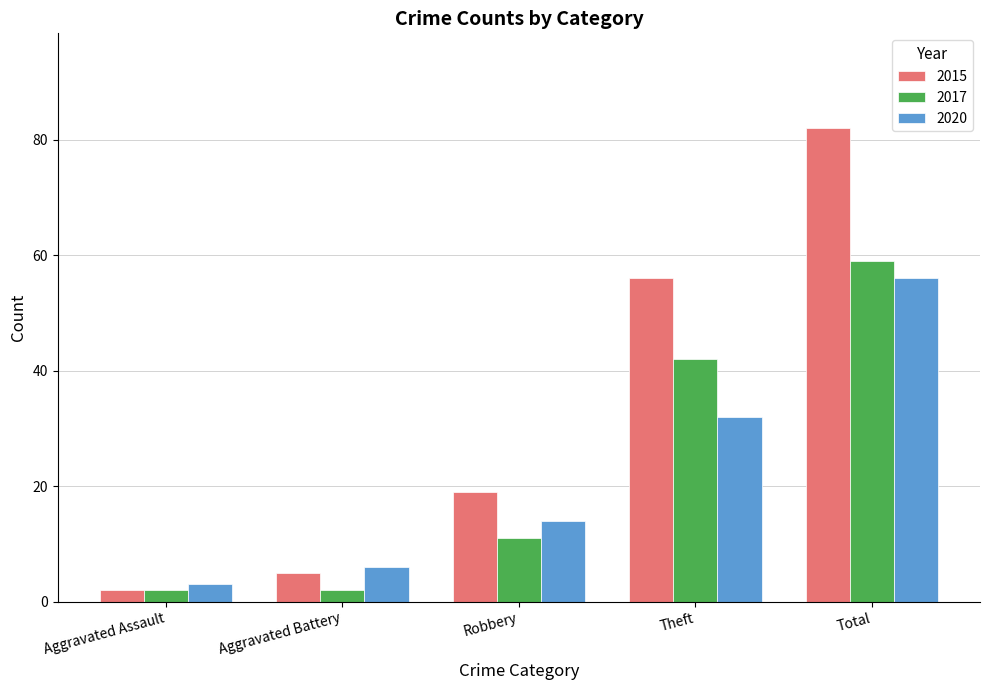

The 2015 series shows 28 at Robbery. True or false?

False